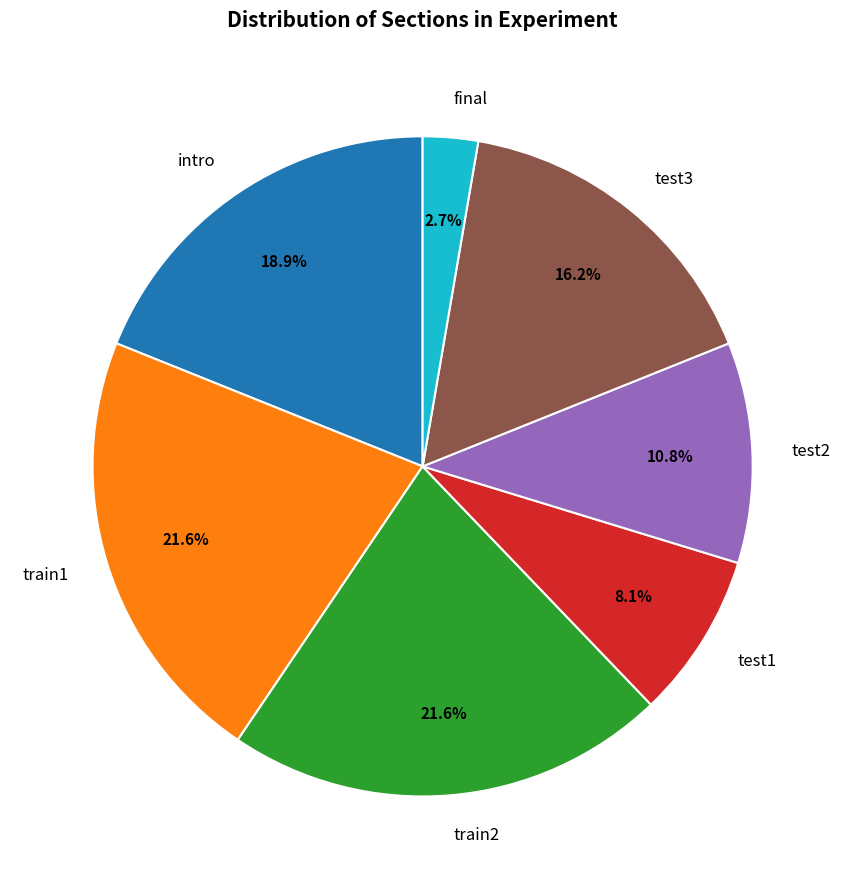

Is train1 the majority of the pie?

No